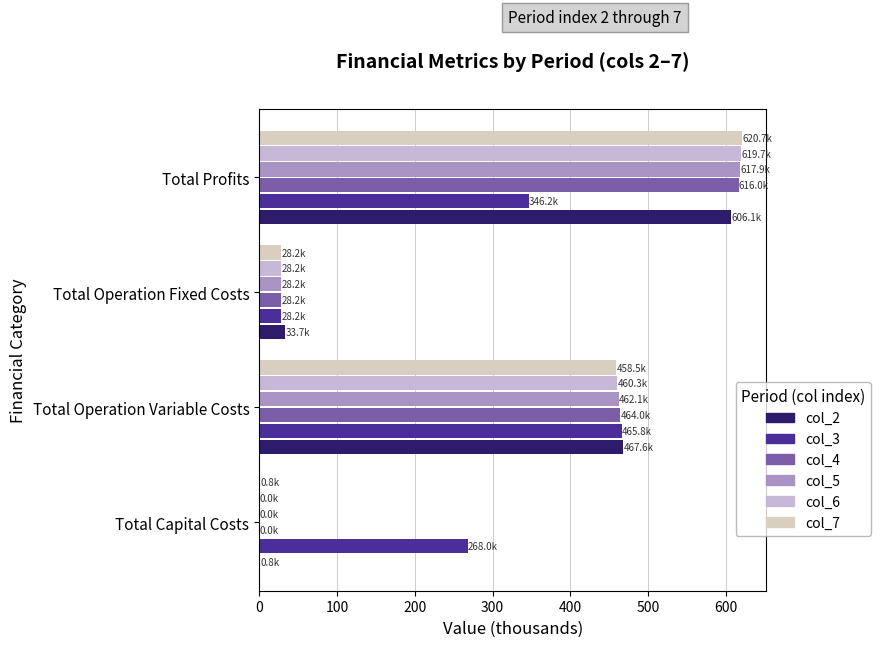

How many values in col_6 are above zero?

3